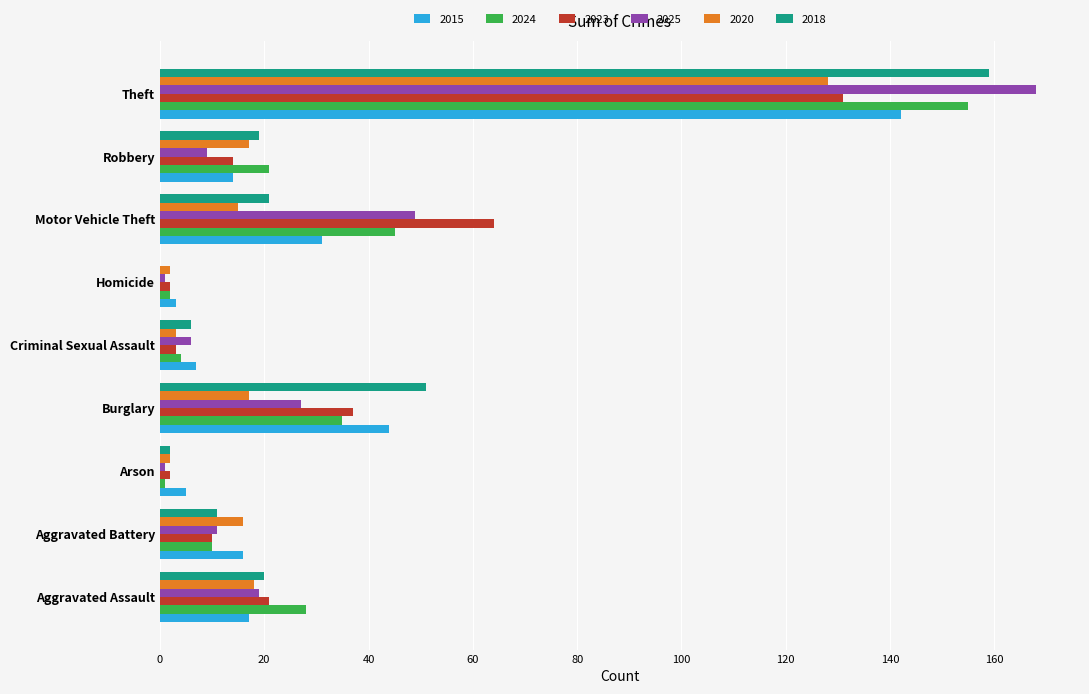

What is the approximate value of 2024 at Robbery?

21